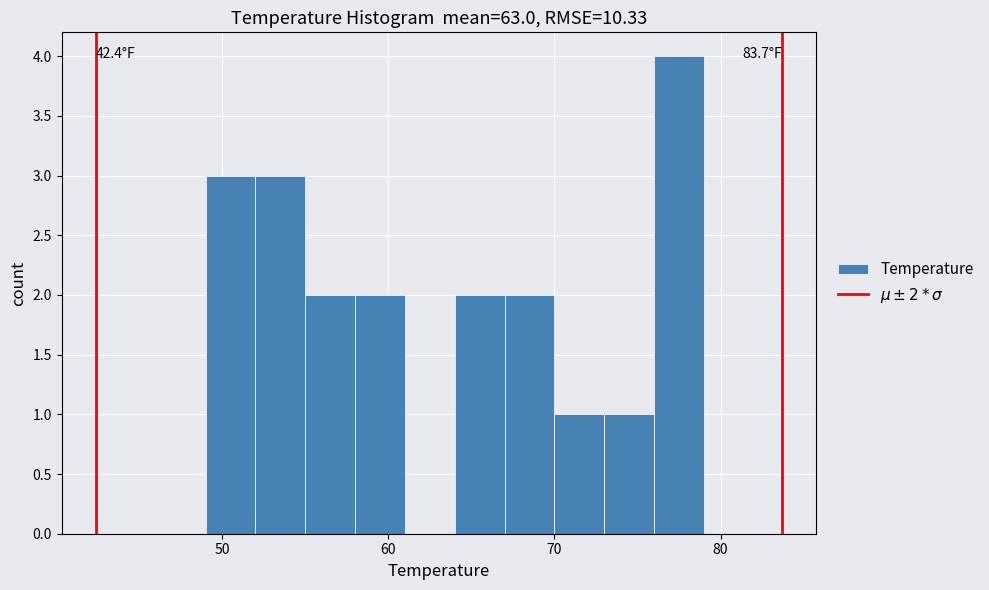

Read against the x-axis, roughly where is the centre of the tallest bar?

78